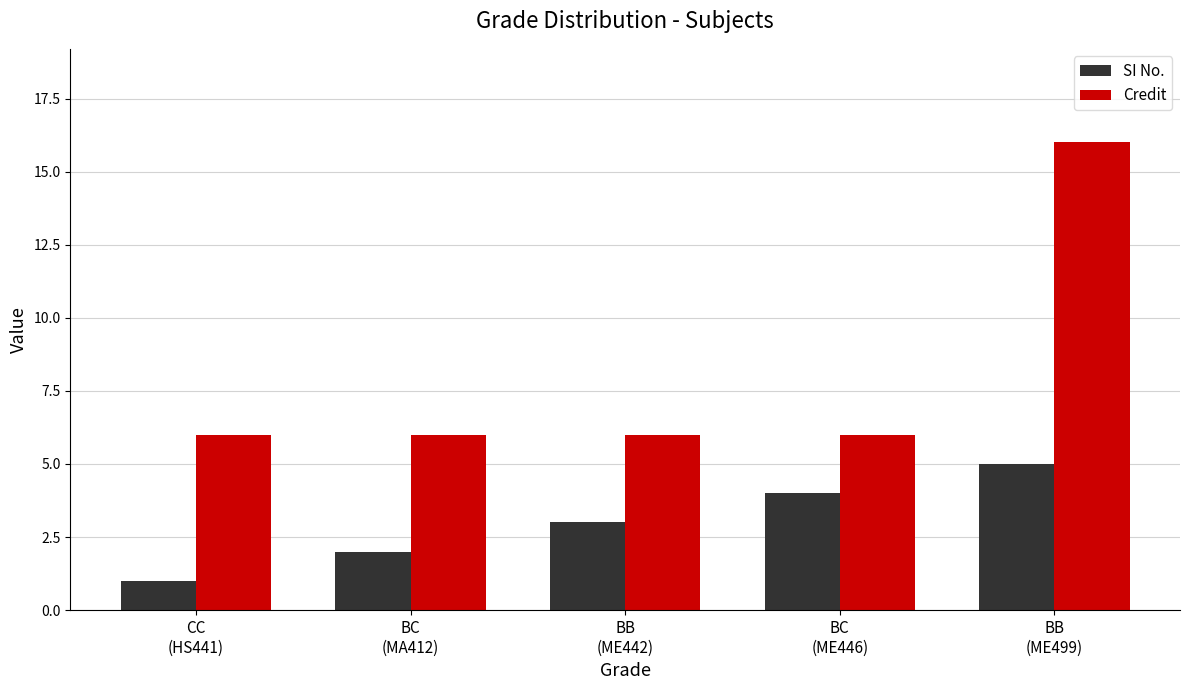

Which series has the largest range (max minus min)?

Credit